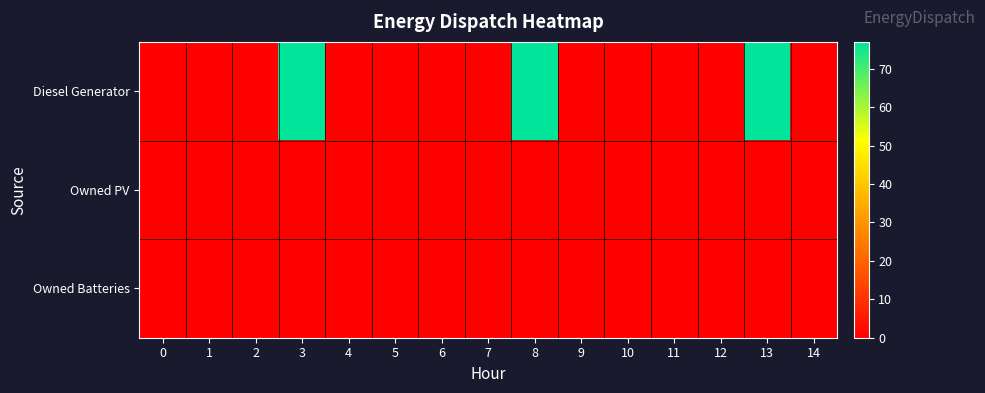

At which category does the chart reach its peak across all series?

8